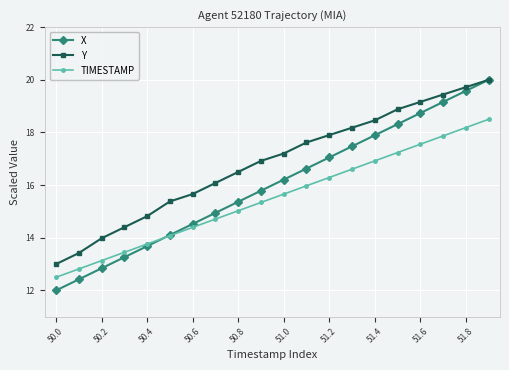

What is the maximum value for TIMESTAMP?

18.5